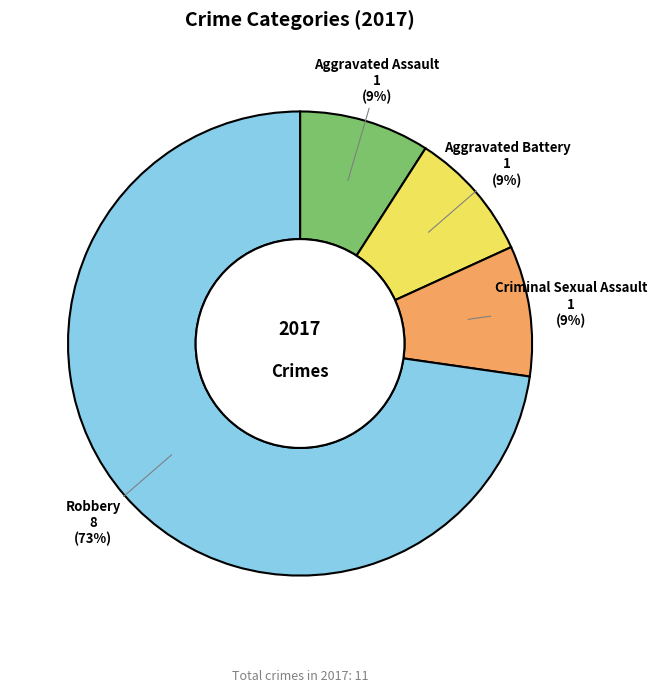

How many segments does this pie chart have?

4